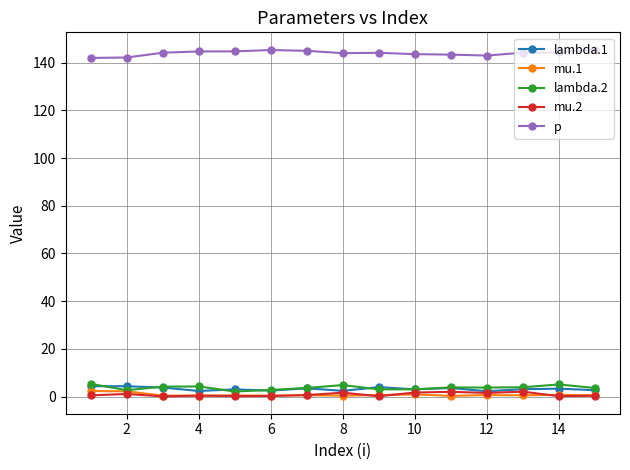

True or false: mu.2 and p intersect in this chart.

False